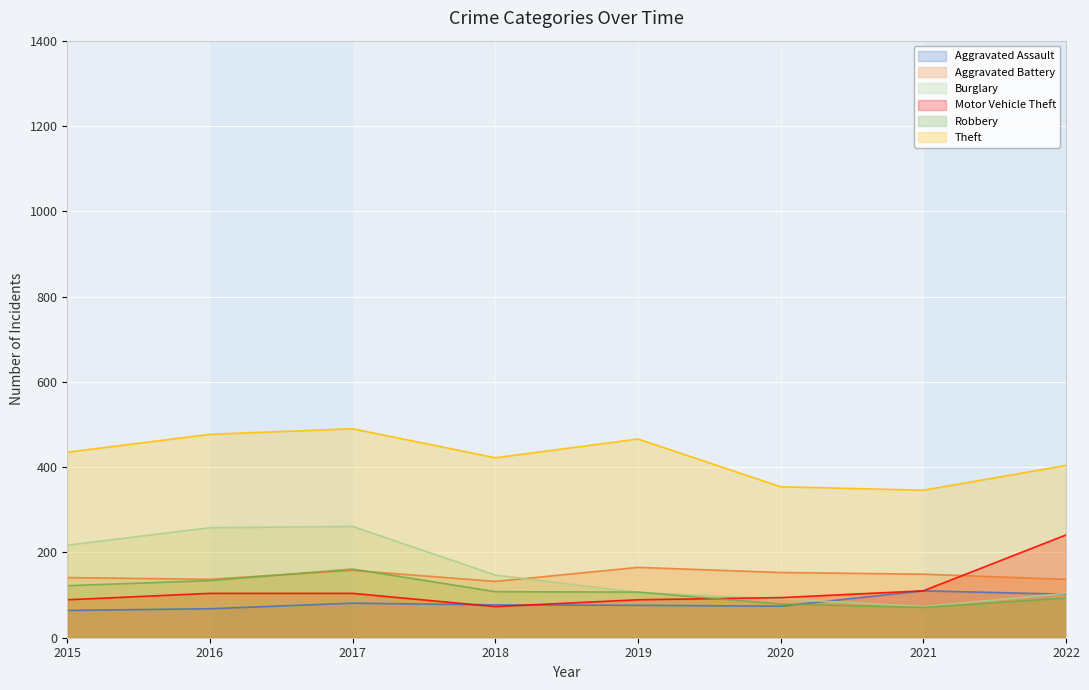

Is it true that Theft equals 667 at 2022?

False